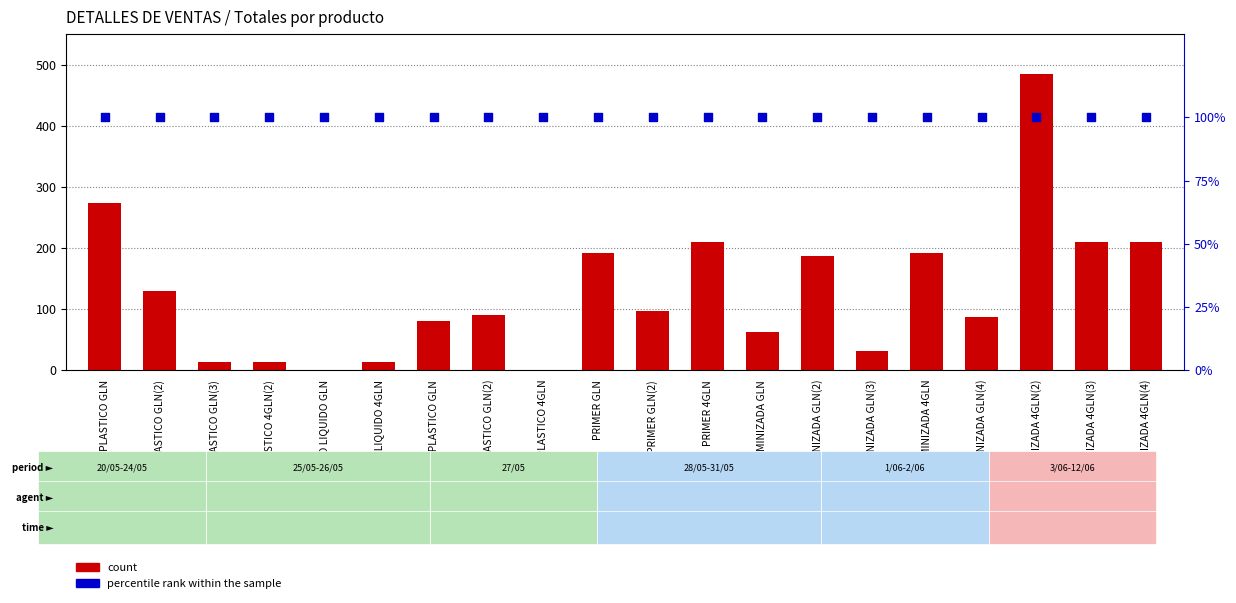

Which series reaches the minimum Y coordinate?

count